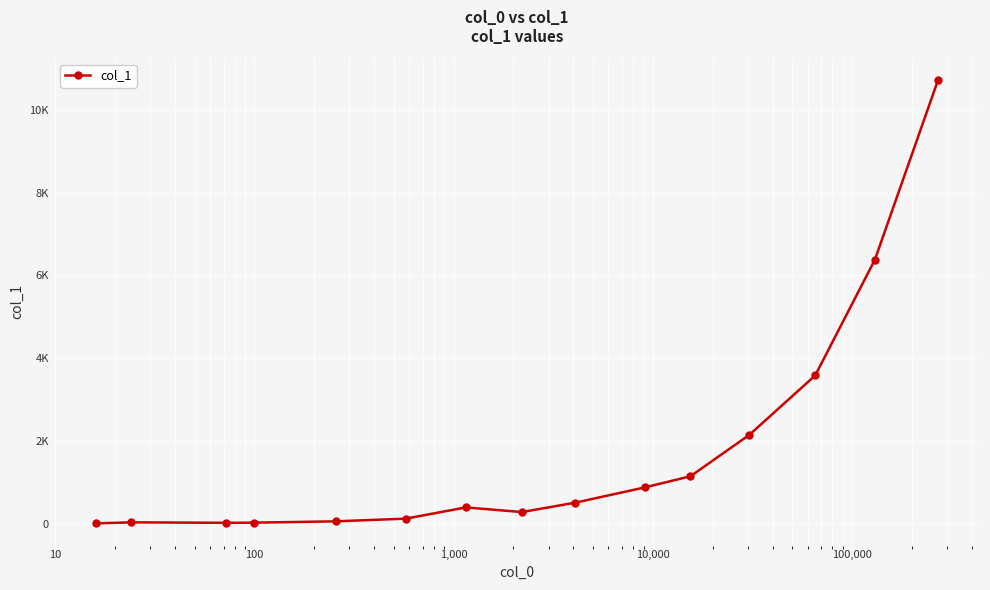

Does the chart have visible grid lines?

Yes